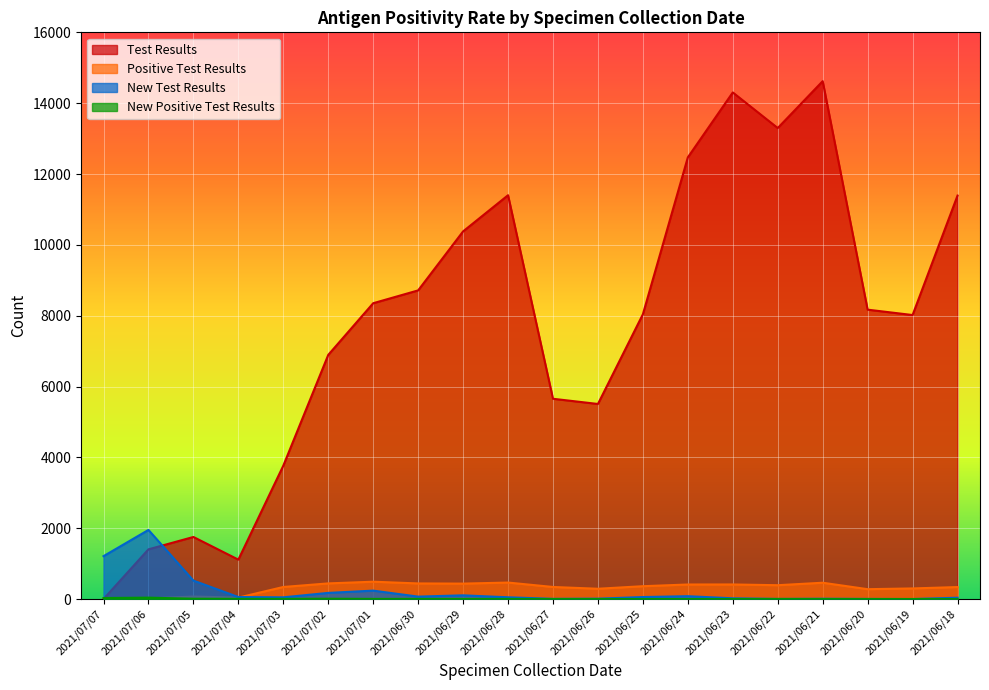

What is the label of the 6th point from the left?

2021/07/02